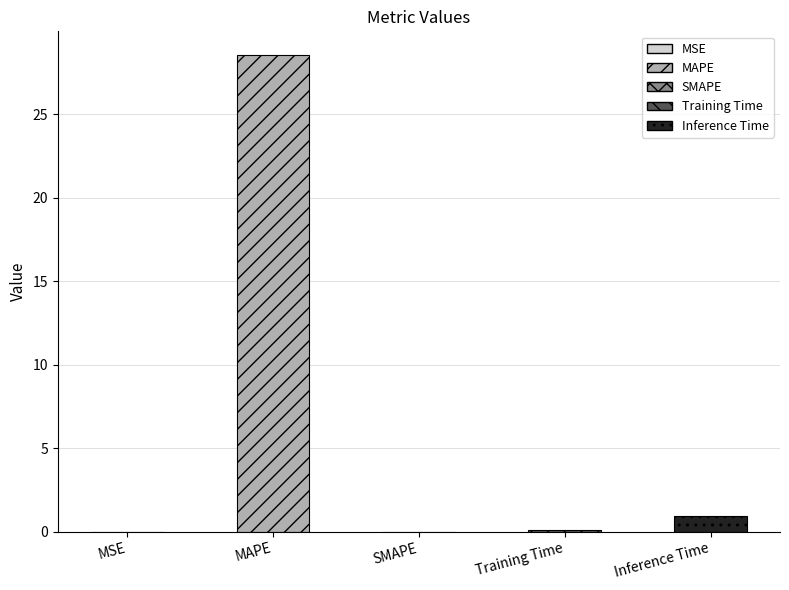

Where is the data nearest to the value 14?

Inference Time